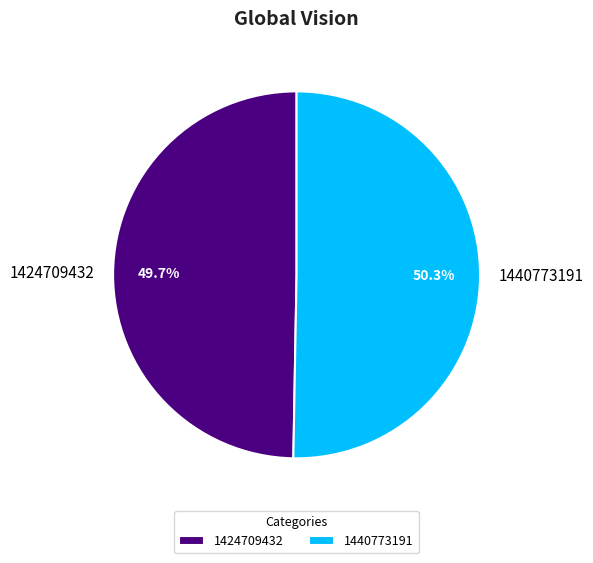

How many slices are in this pie chart?

2